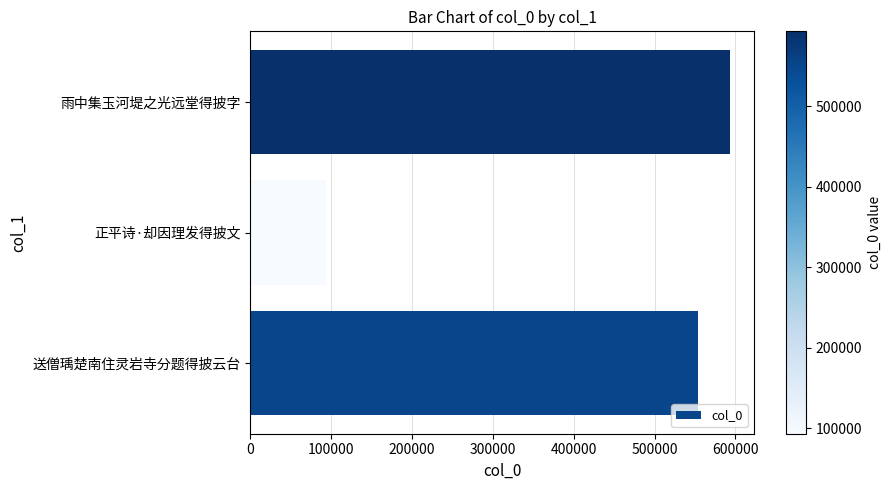

At which label is the value closest to 343334?

送僧瑀楚南住灵岩寺分题得披云台